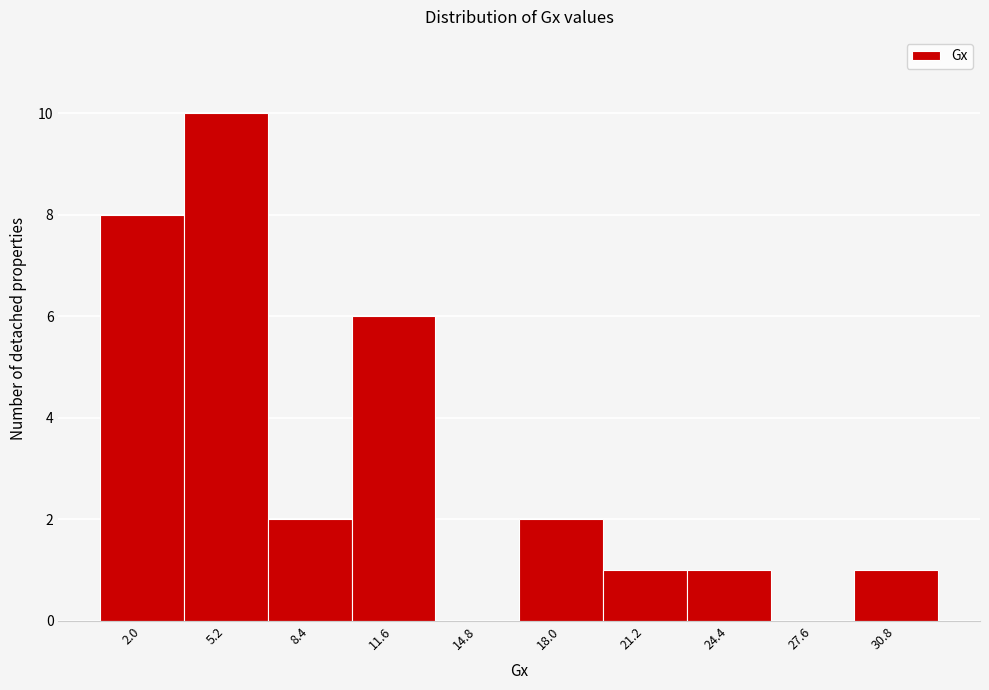

Over which range of the x-axis is the bar tallest?

3.5 to 7.0